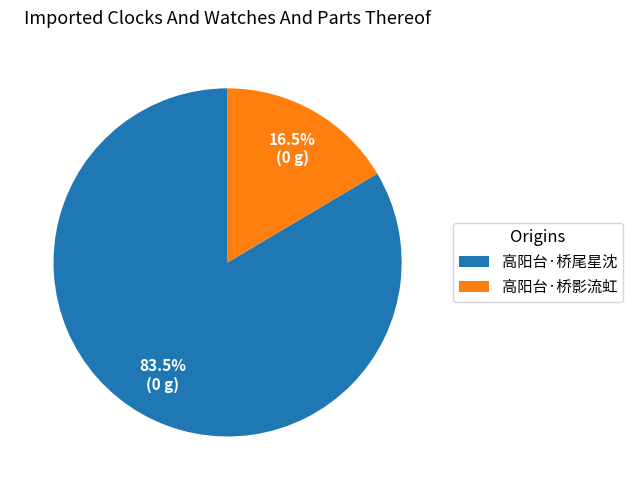

Between 高阳台·桥尾星沈 and 高阳台·桥影流虹, which is larger?

高阳台·桥尾星沈